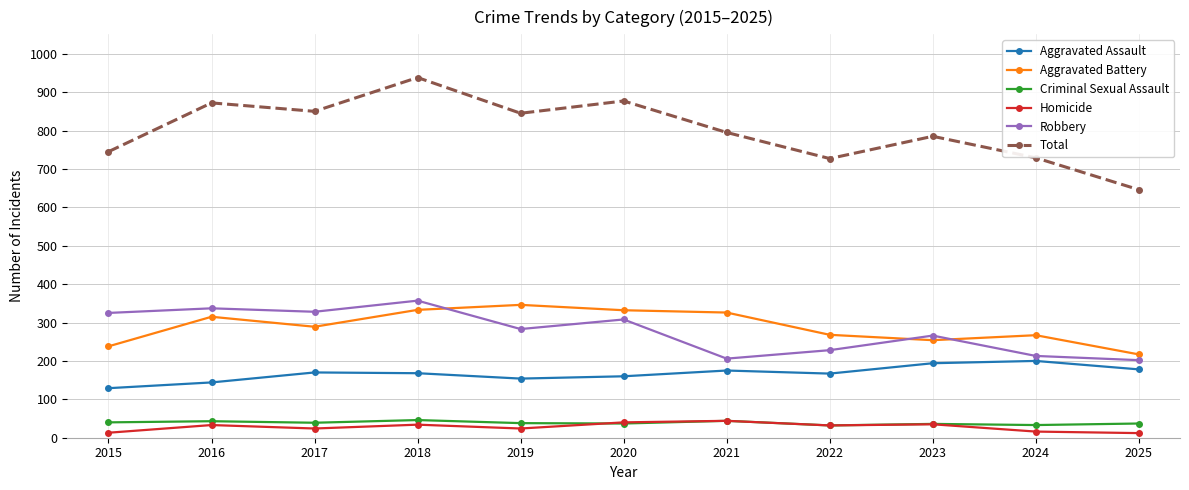

At which label is Robbery closest to 279?

2019